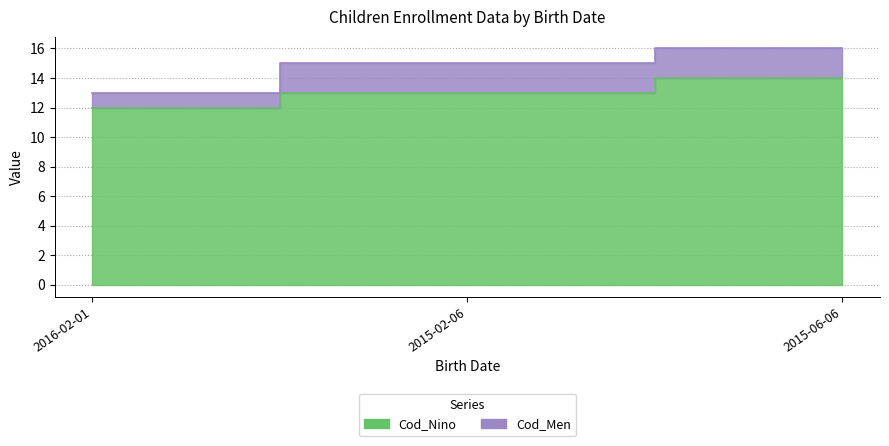

What is the value of the 2nd point from the left?

13